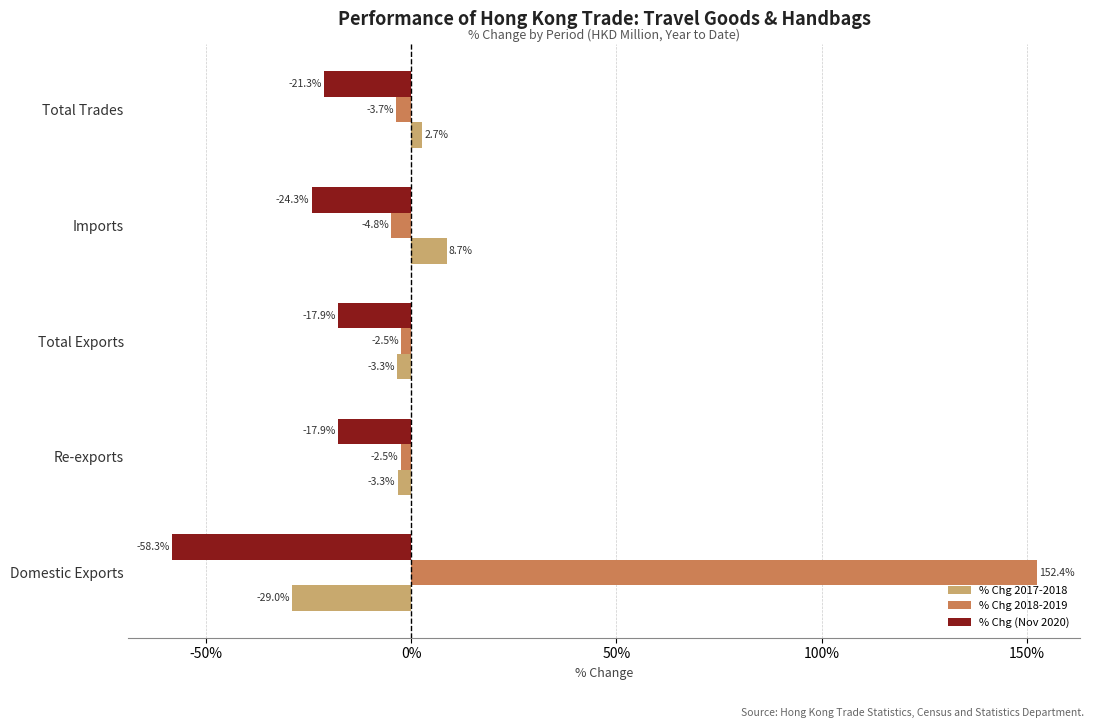

Count the number of data series in this chart.

3